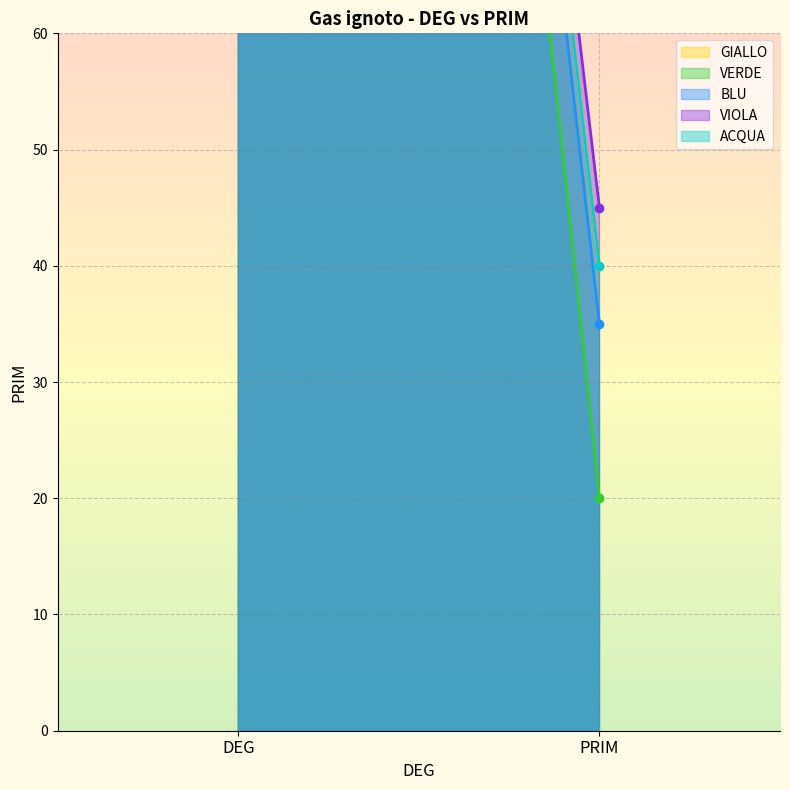

At which label does VIOLA reach its minimum?

PRIM